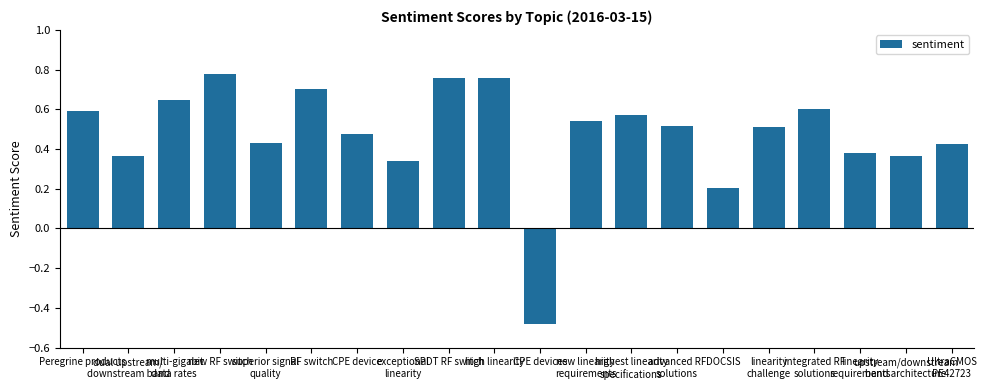

Are the bars horizontal?

No